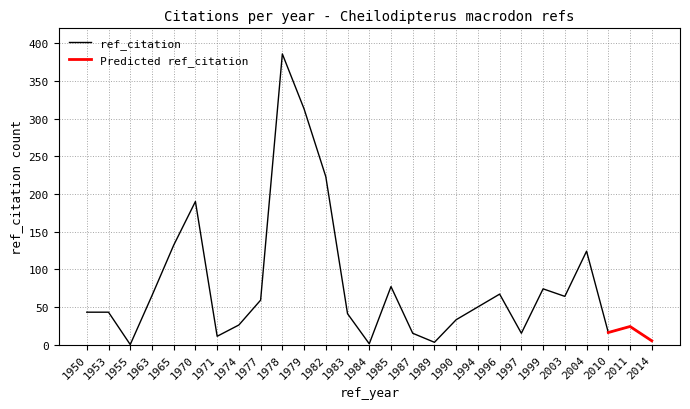

What is the value of the 7th point from the left?

11